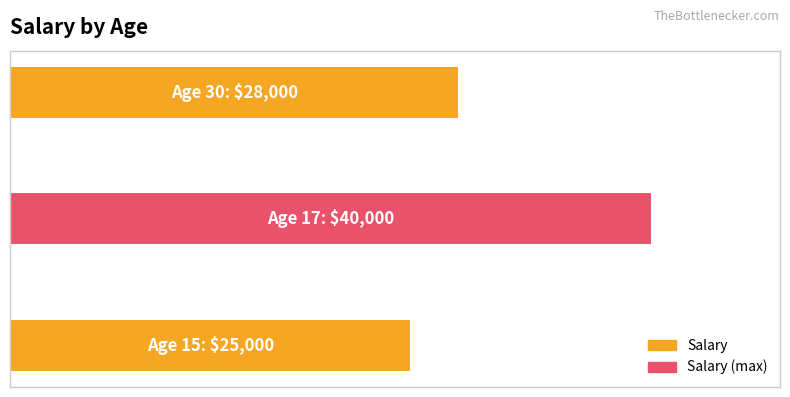

Are the bars horizontal?

Yes